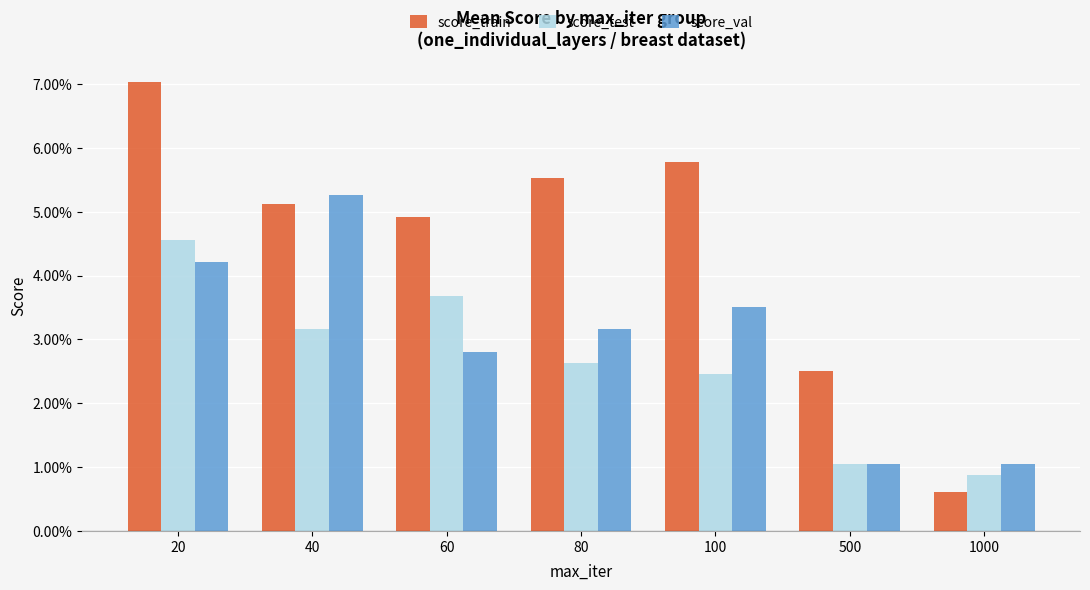

Which category has the highest value in the score_test series?

20